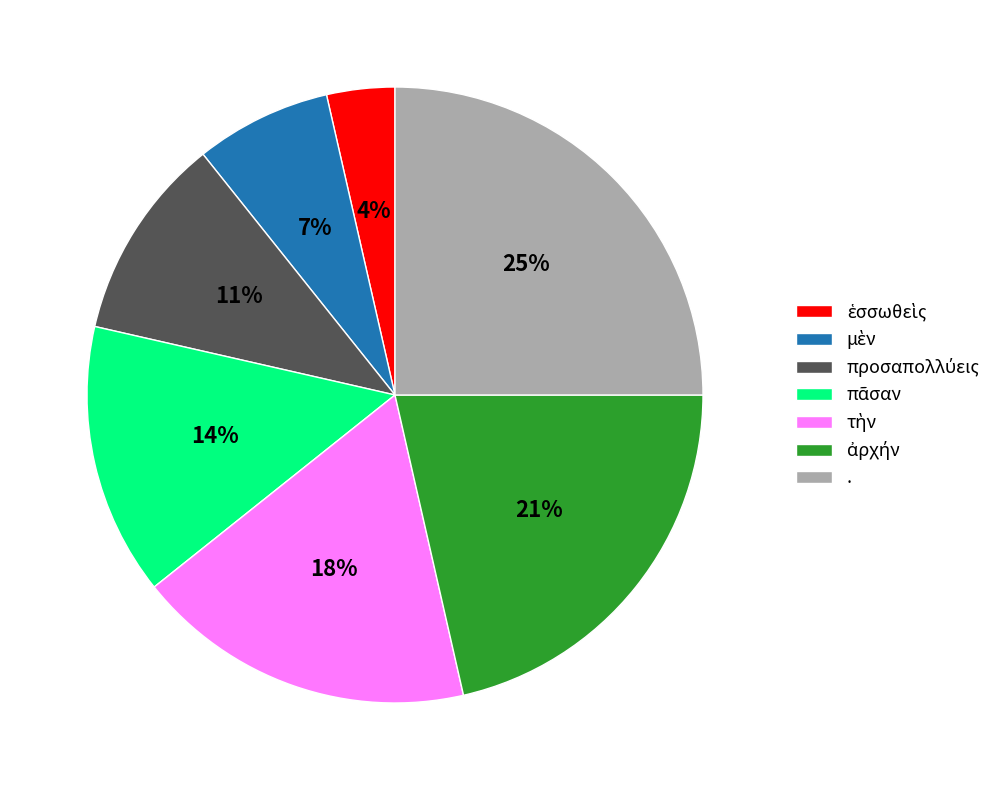

Which category has the biggest portion of the pie?

.